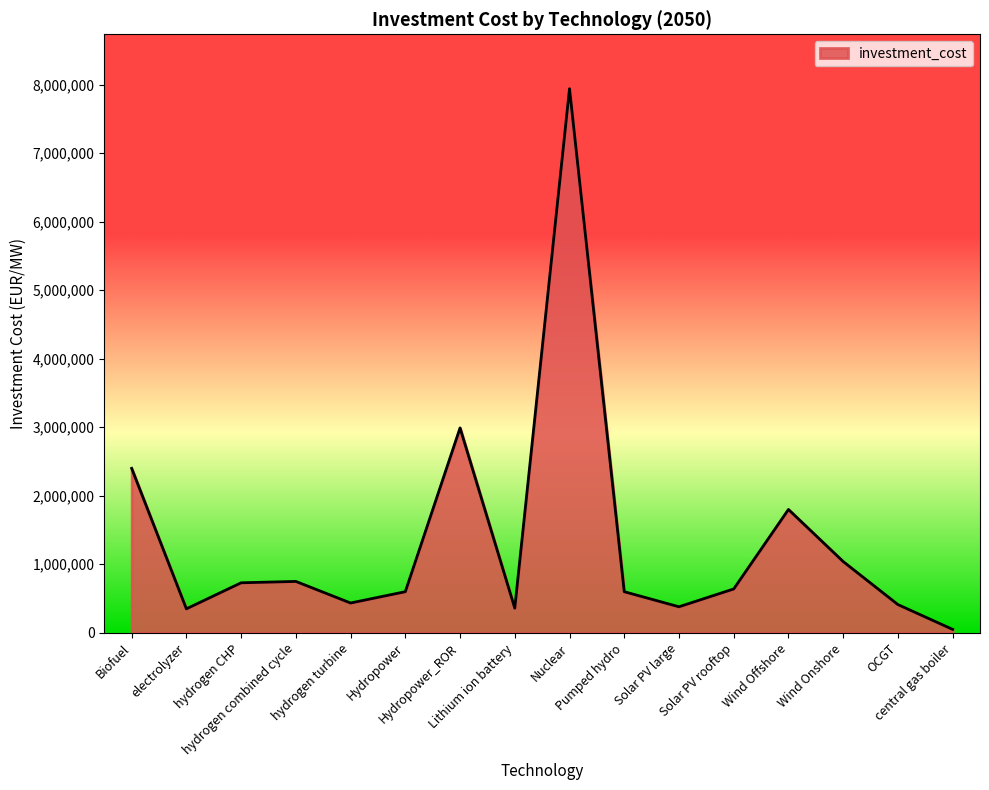

What is the difference between the maximum and minimum values?

7890450